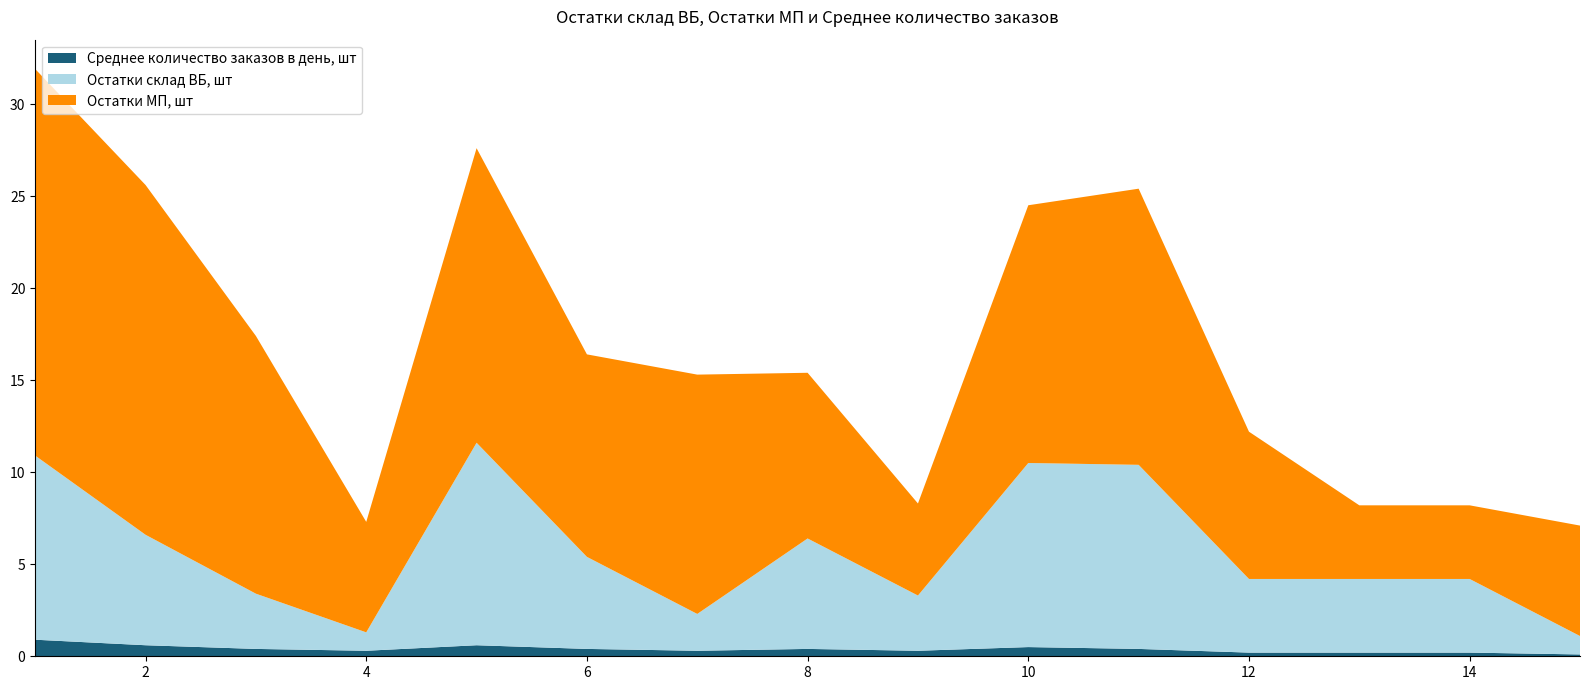

Reading left to right, list all the values displayed in this chart.

Остатки склад ВБ, шт: 10.0	6.0	3.0	1.0	11.0	5.0	2.0	6.0	3.0	10.0	10.0	4.0	4.0	4.0	1.0
Остатки МП, шт: 21.0	19.0	14.0	6.0	16.0	11.0	13.0	9.0	5.0	14.0	15.0	8.0	4.0	4.0	6.0
Среднее количество заказов в день, шт: 0.9	0.6	0.4	0.3	0.6	0.4	0.3	0.4	0.3	0.5	0.4	0.2	0.2	0.2	0.1